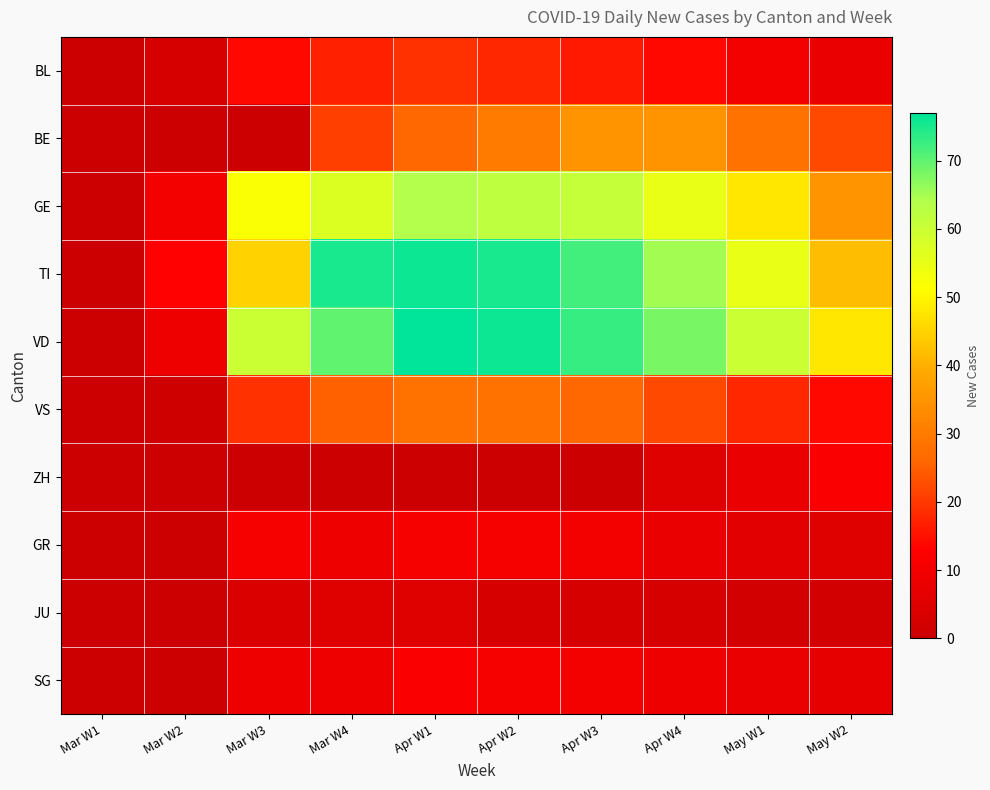

Which series has the largest range (max minus min)?

VD